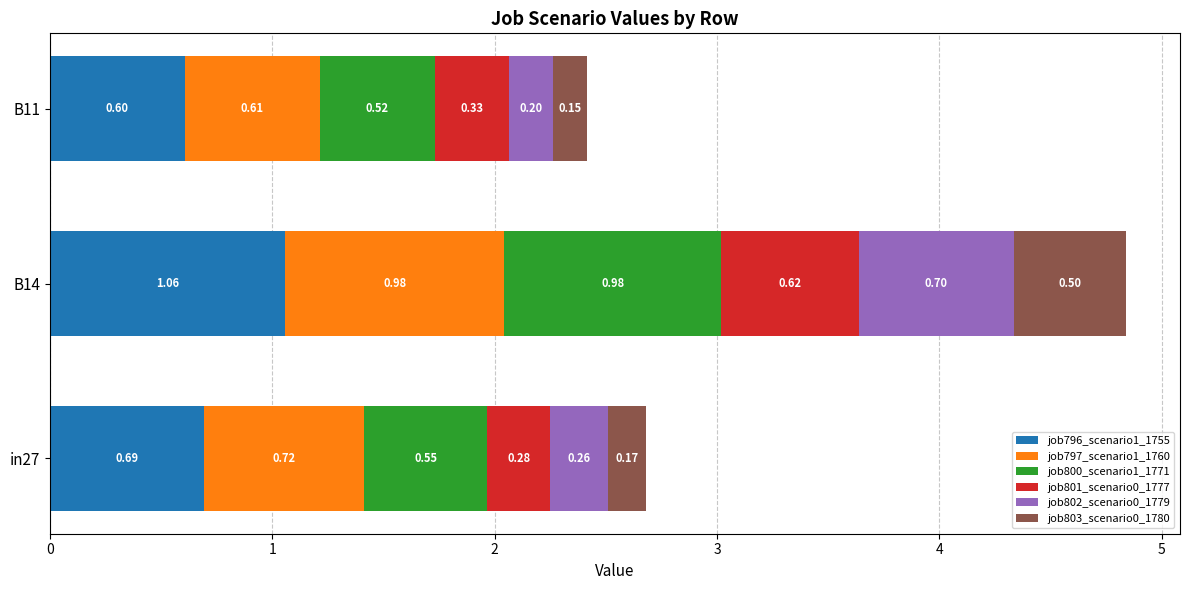

What is the difference between the maximum and minimum values in the job796_scenario1_1755 series?

0.5